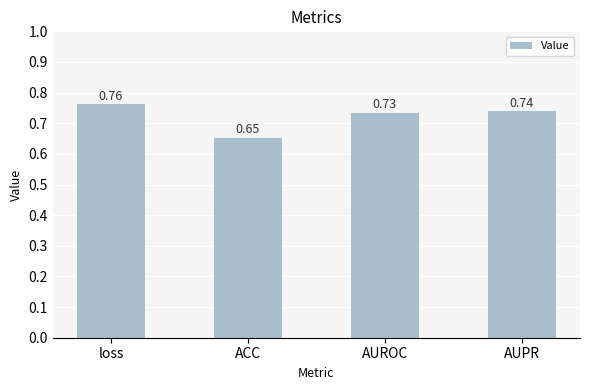

Which label corresponds to the largest value in the chart?

loss